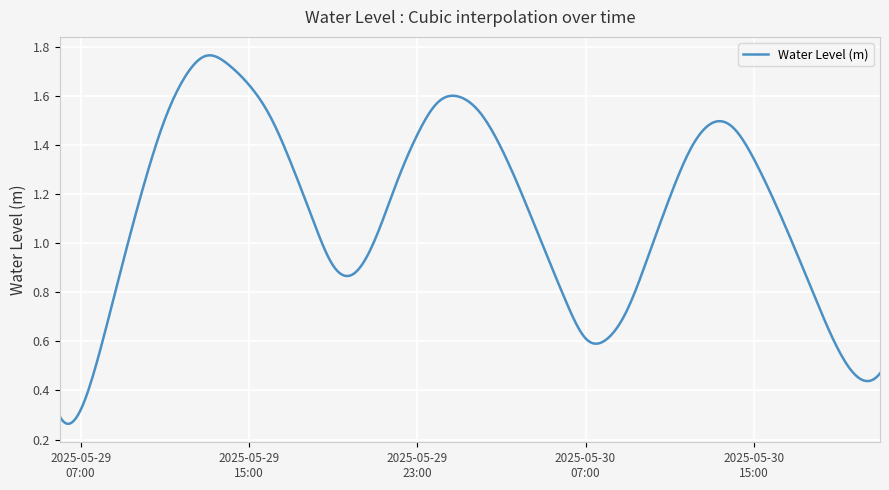

What is the label of the 5th point from the left?

2025-05-29 10:00:00